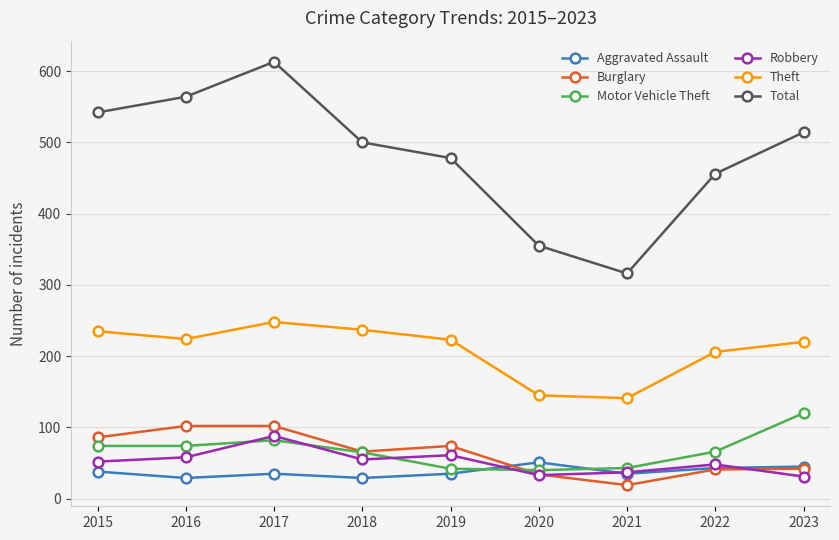

What is the value of the Robbery point at the 4th from the left?

55